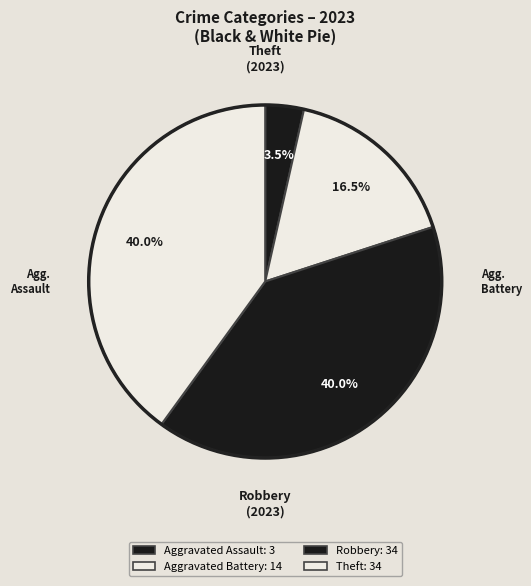

The Aggravated Assault slice represents 4% of the pie. True or false?

True